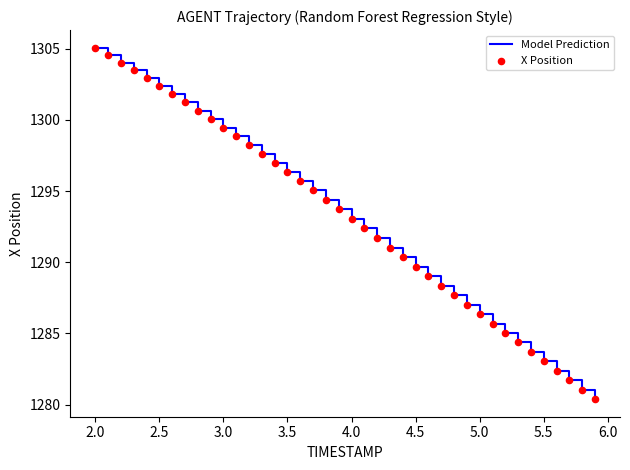

What is the difference between the maximum and minimum values?

24.7